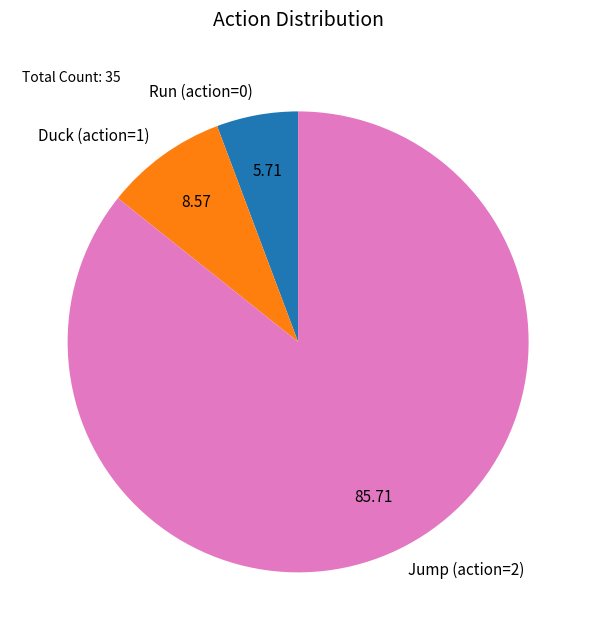

Is the sum of Run (action=0) and Duck (action=1) greater than half?

No